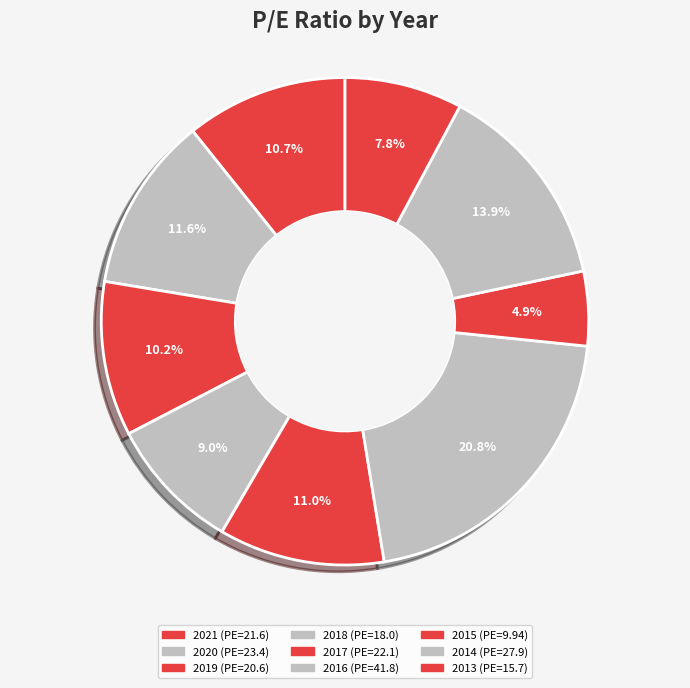

What percentage is the 2019 slice, to the nearest percent?

10%